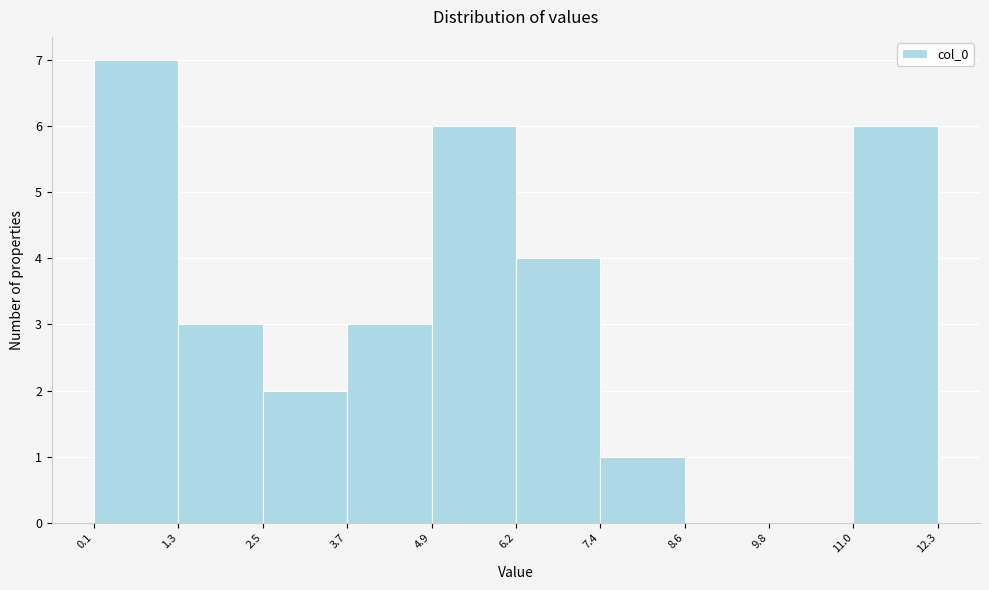

Reading left to right, transcribe this chart: for each bar, give the range it covers on the x-axis and its height. The values are not printed on the chart, so give them approximately, as read against the axis.

0.1 to 1.3: 7
1.3 to 2.5: 3
2.5 to 3.7: 2
3.7 to 4.9: 3
4.9 to 6.2: 6
6.2 to 7.4: 4
7.4 to 8.6: 1
8.6 to 9.8: 0
9.8 to 11.0: 0
11.0 to 12.3: 6